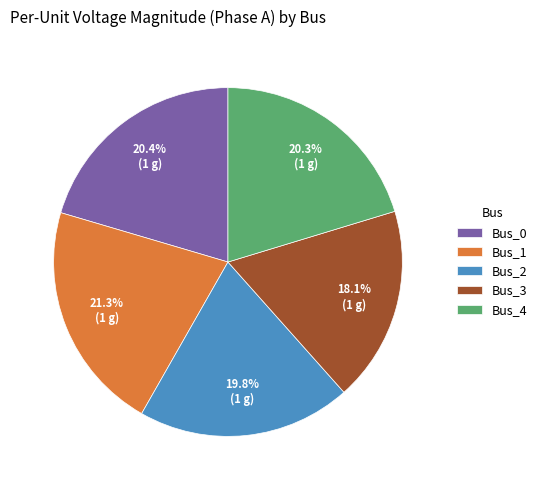

Is there any slice that represents more than half of the pie?

No